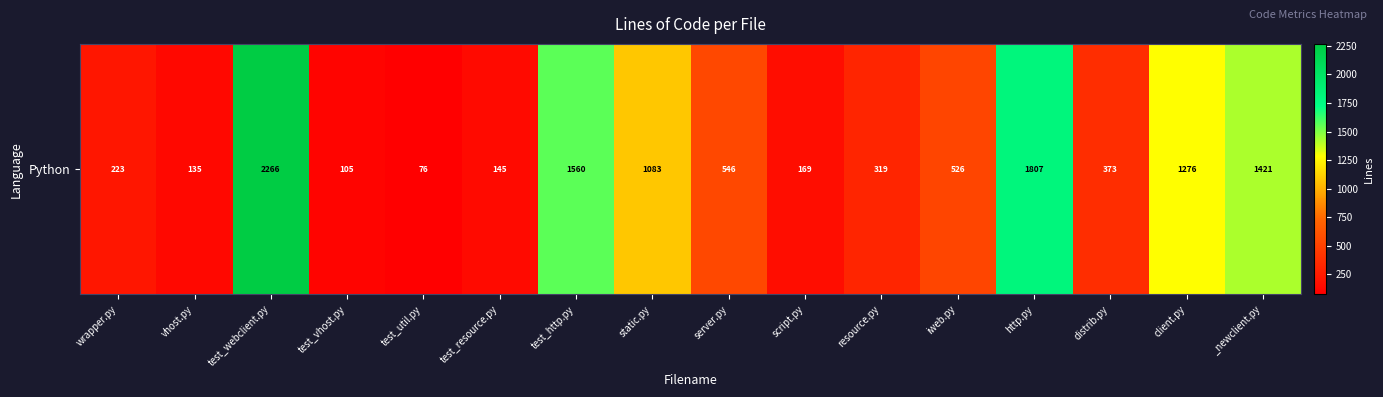

At which label is the value closest to 1171?

static.py